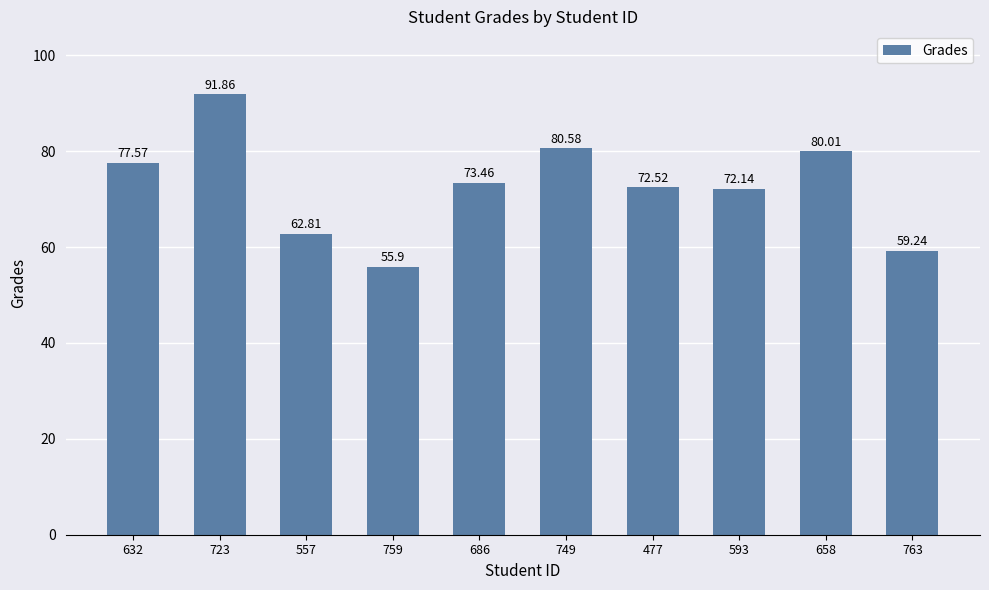

List the labels in order of value, smallest first.

759, 763, 557, 593, 477, 686, 632, 658, 749, 723